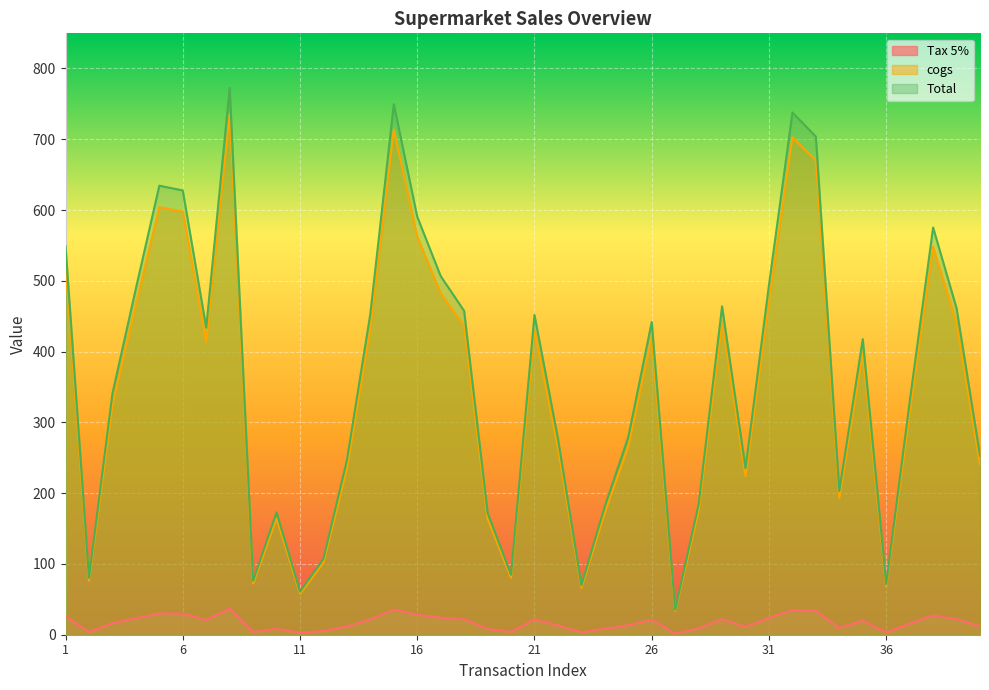

Which series has the largest total across all categories?

Total